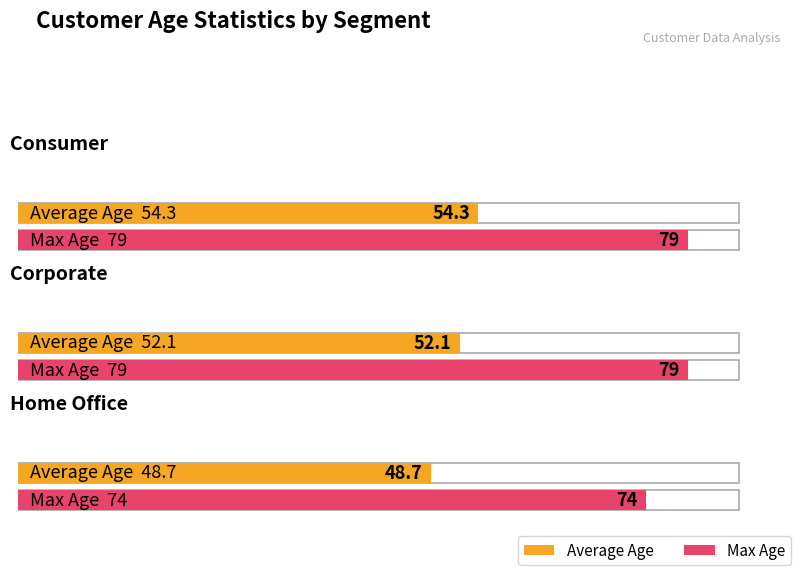

What is the difference between the second highest and minimum values in the Max Age series?

5.0